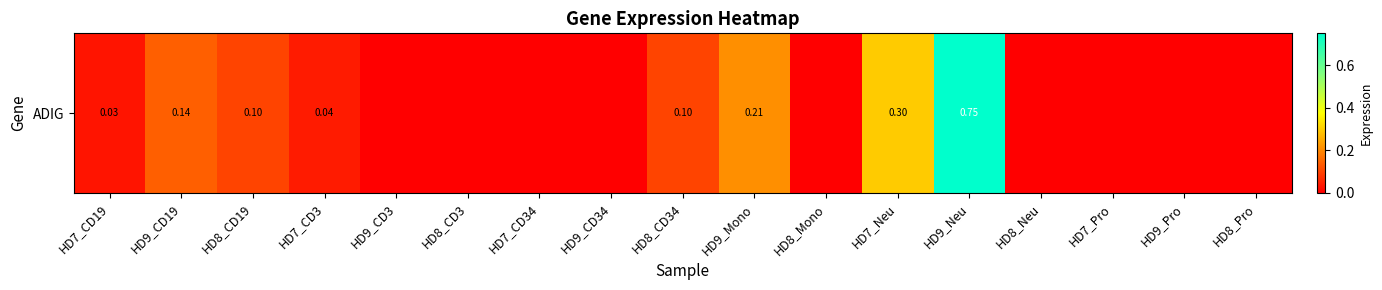

Between HD9_Neu and HD8_Mono, which is larger?

HD9_Neu